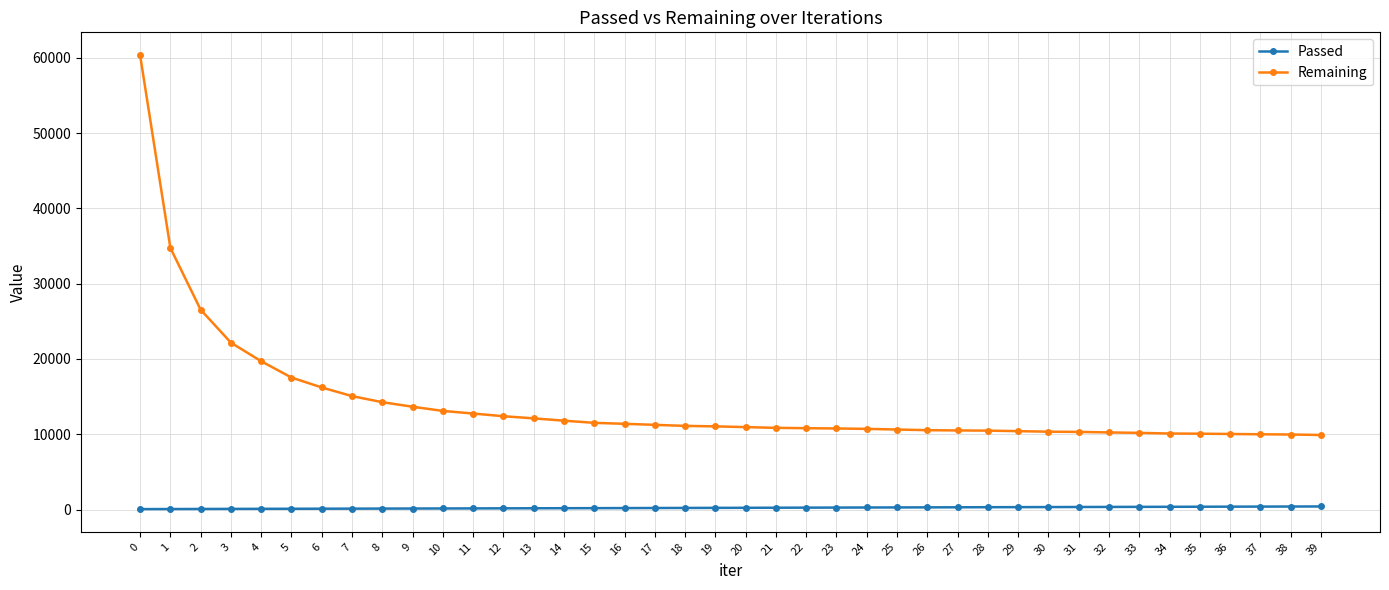

Rank the series at 39 from highest to lowest value.

Remaining, Passed